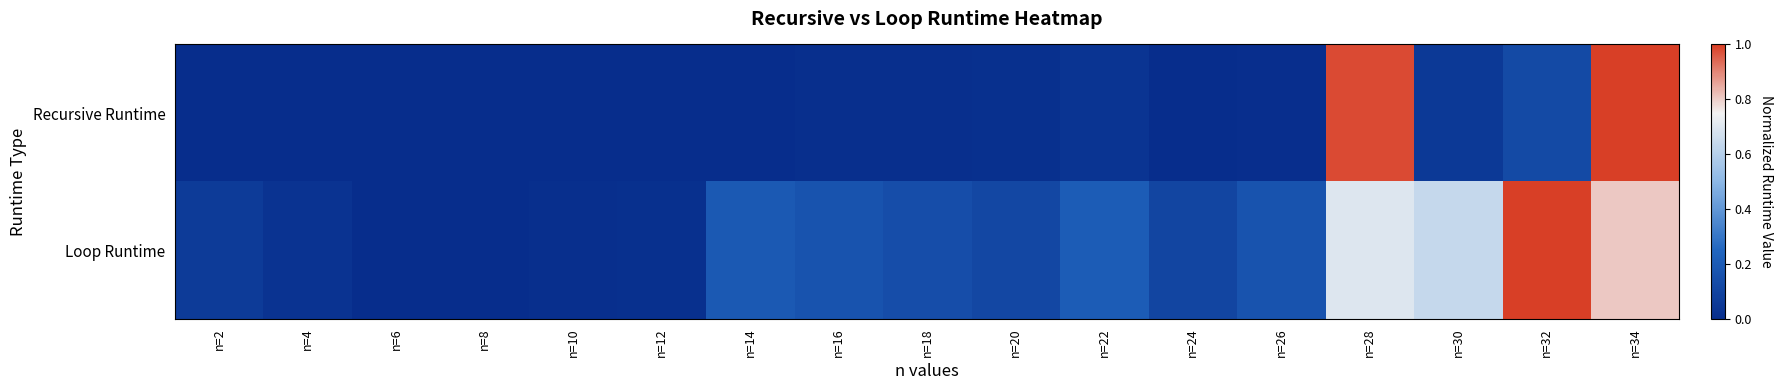

Reading left to right, extract all data points from this chart.

Recursive Runtime: n=2=0.0	n=4=0.0	n=6=0.0	n=8=0.0	n=10=0.0	n=12=0.0	n=14=0.0	n=16=0.0	n=18=0.0	n=20=0.0	n=22=0.0	n=24=0.0	n=26=0.0	n=28=1.0	n=30=0.1	n=32=0.1	n=34=1.0
Loop Runtime: n=2=0.1	n=4=0.0	n=6=0.0	n=8=0.0	n=10=0.0	n=12=0.0	n=14=0.2	n=16=0.2	n=18=0.1	n=20=0.1	n=22=0.2	n=24=0.1	n=26=0.2	n=28=0.7	n=30=0.6	n=32=1.0	n=34=0.8